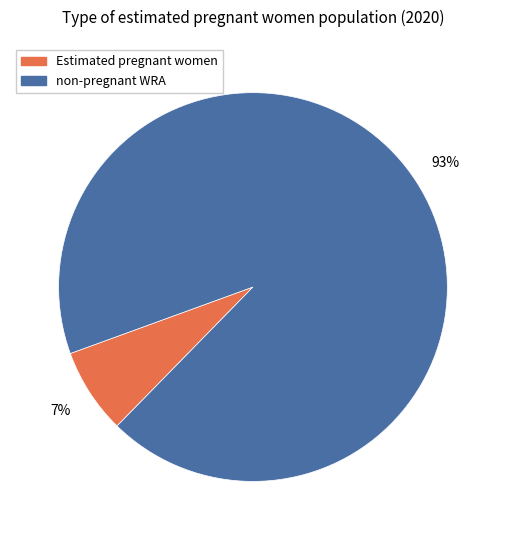

Count the number of slices in the pie.

2